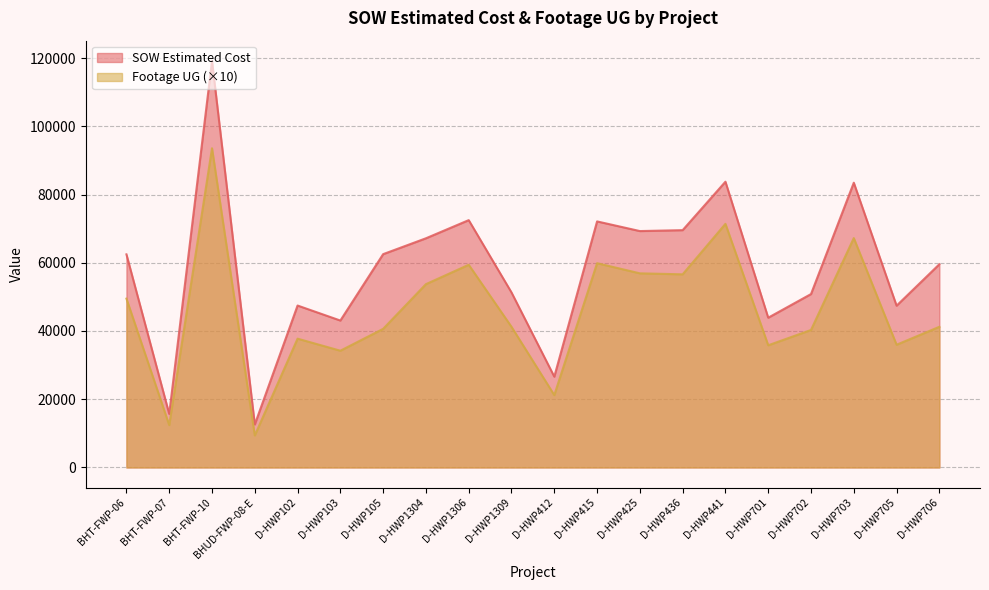

What is the lowest value of the Footage UG series?

9390.0